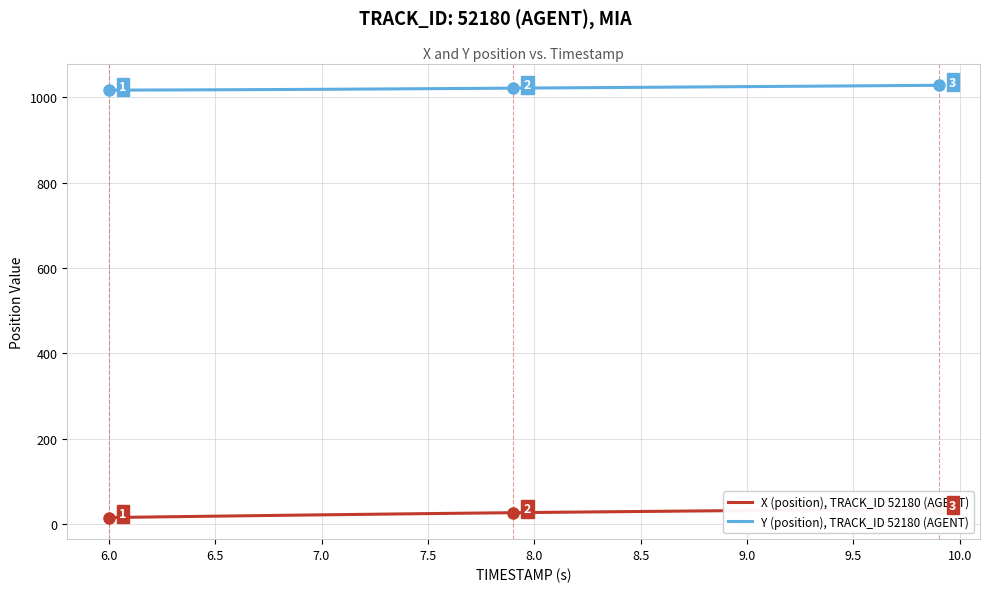

What is the difference between the second highest and minimum values in the Y (position), TRACK_ID 52180 (AGENT) series?

11.0